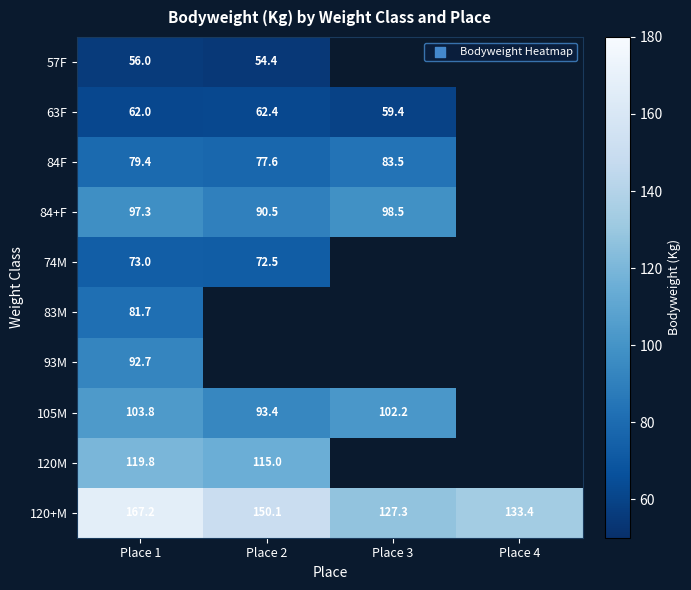

What is the approximate value of 120+M at Place 2?

150.1